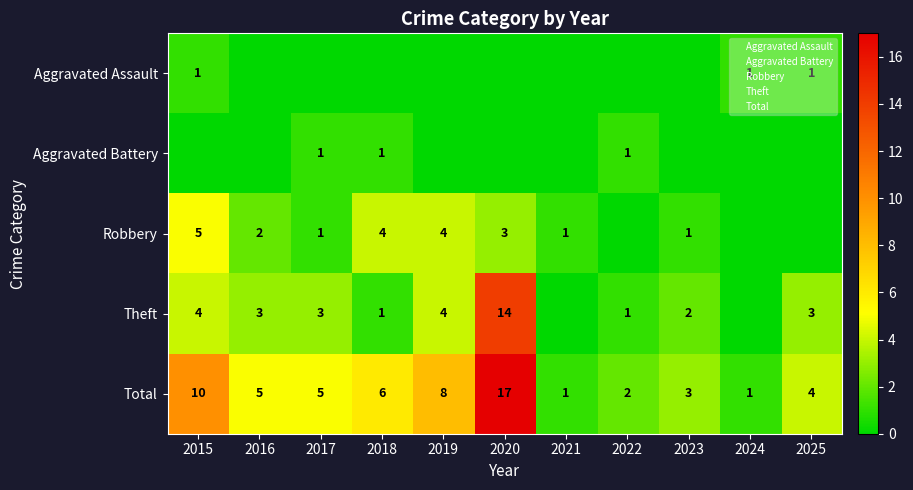

What value does the Total series have at 2016, to the nearest 5?

5